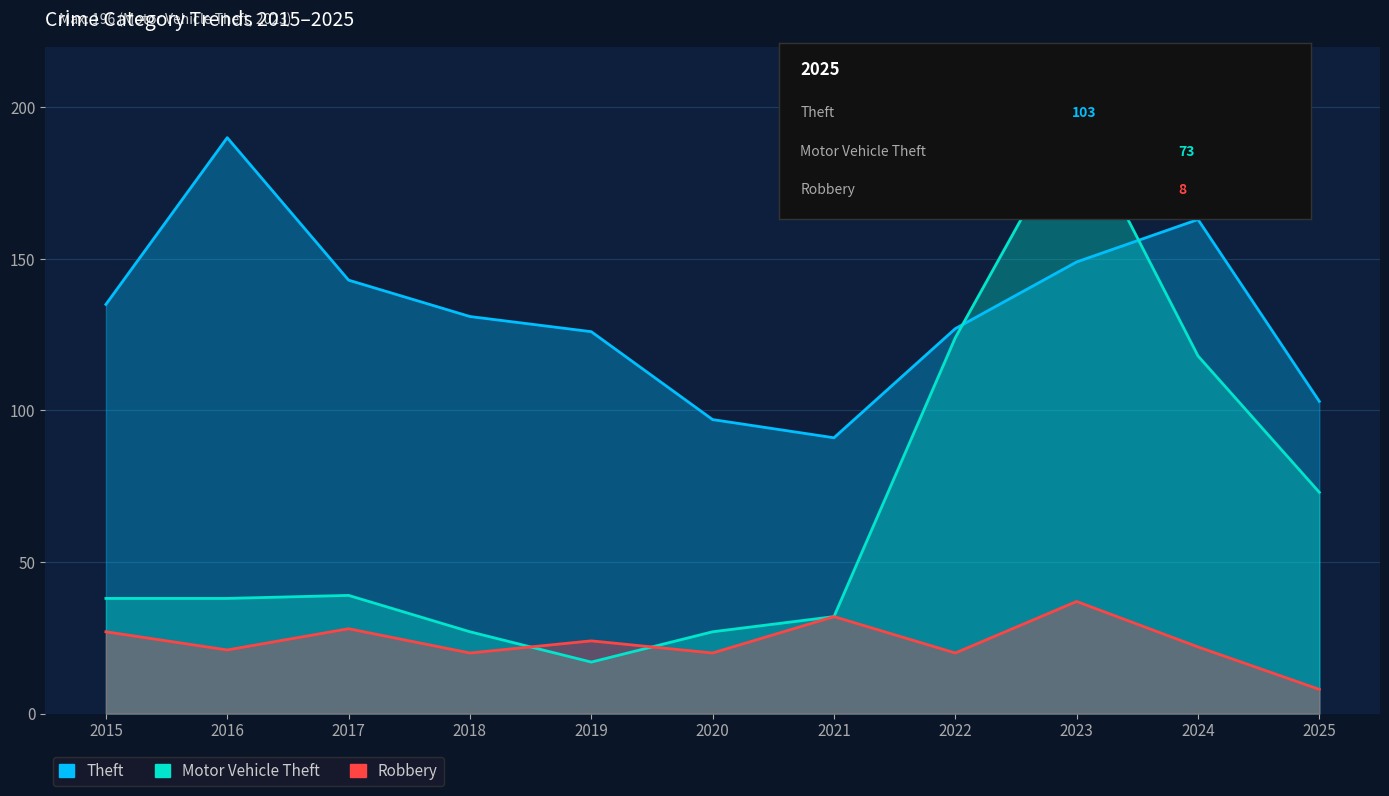

How many interior local valleys does the Robbery series have?

4